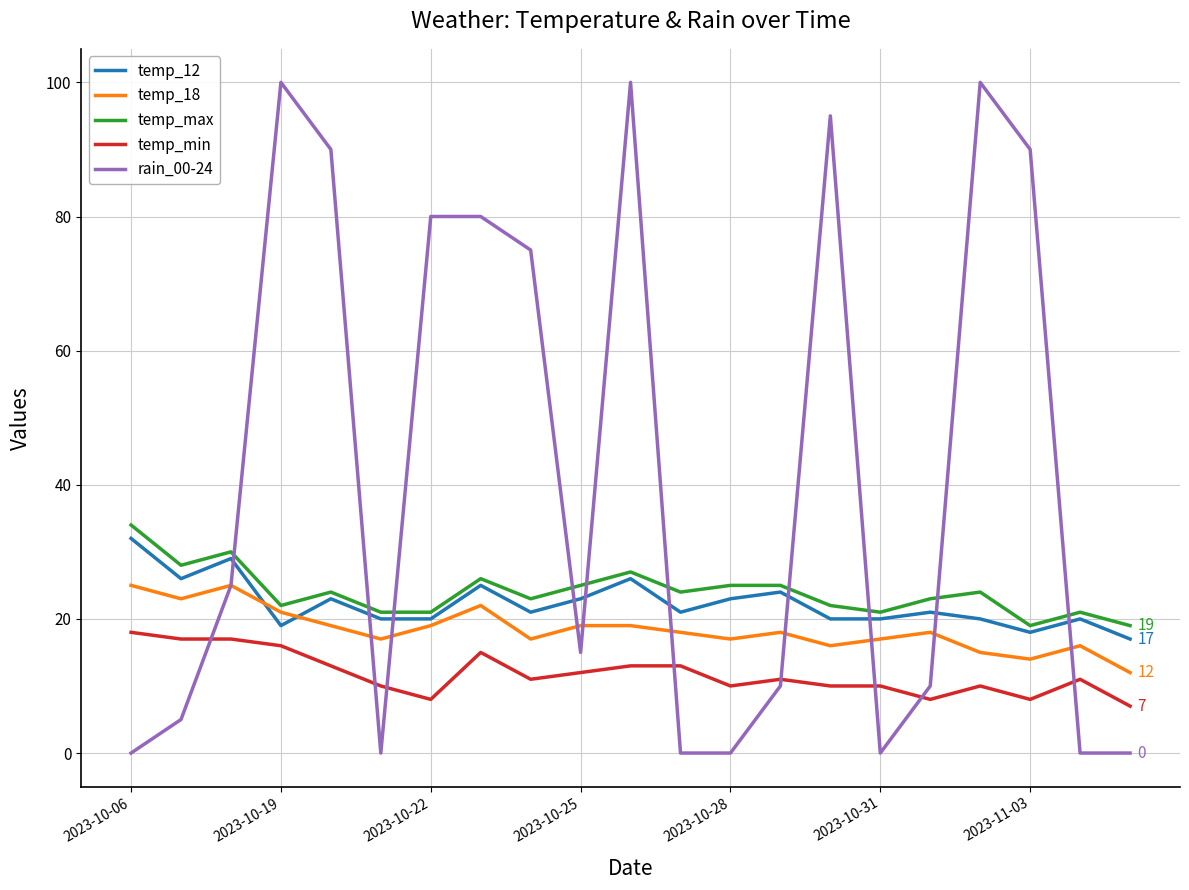

After their last crossing, which series has the higher values: rain_00-24 or temp_max?

temp_max